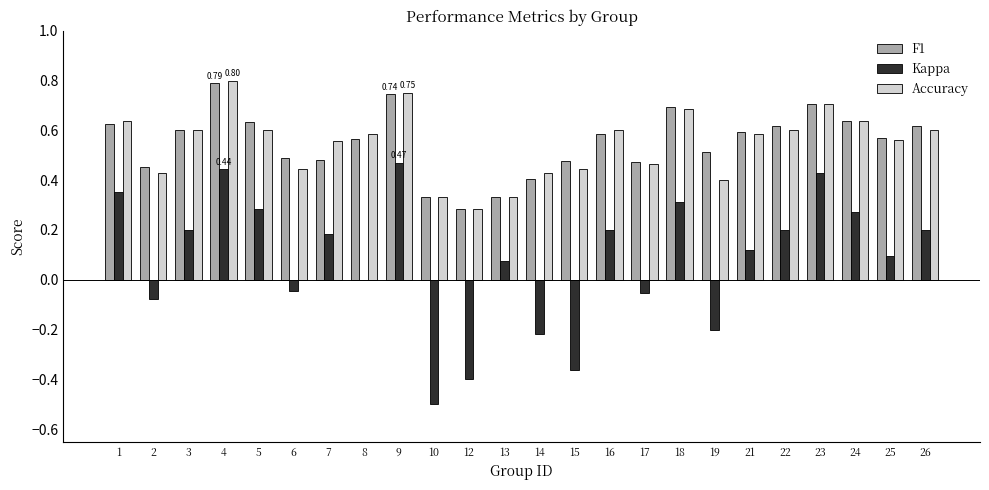

What is the total value across all series at 1?

1.6